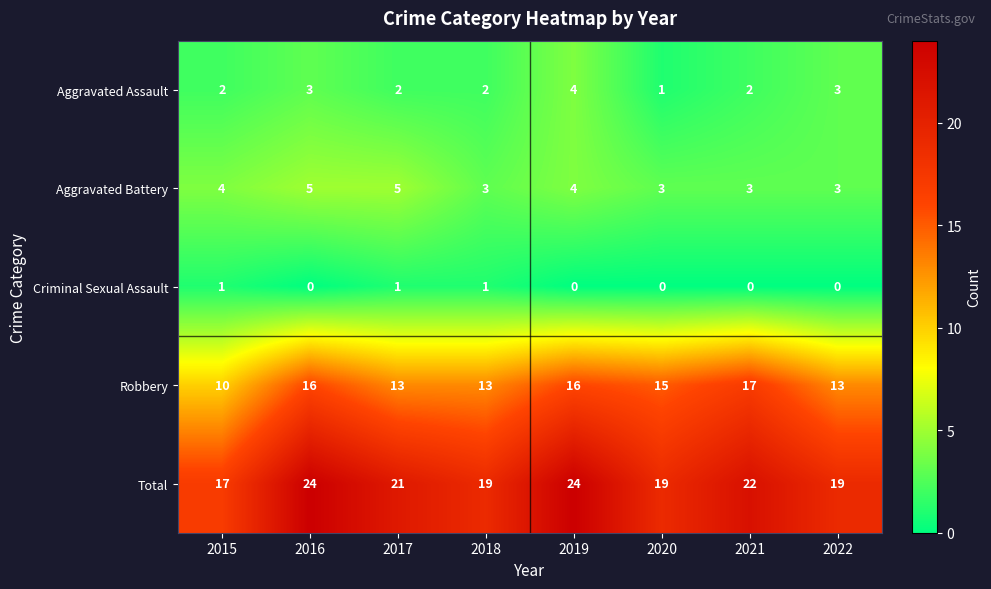

What is the difference between the highest and lowest values at 2020?

19